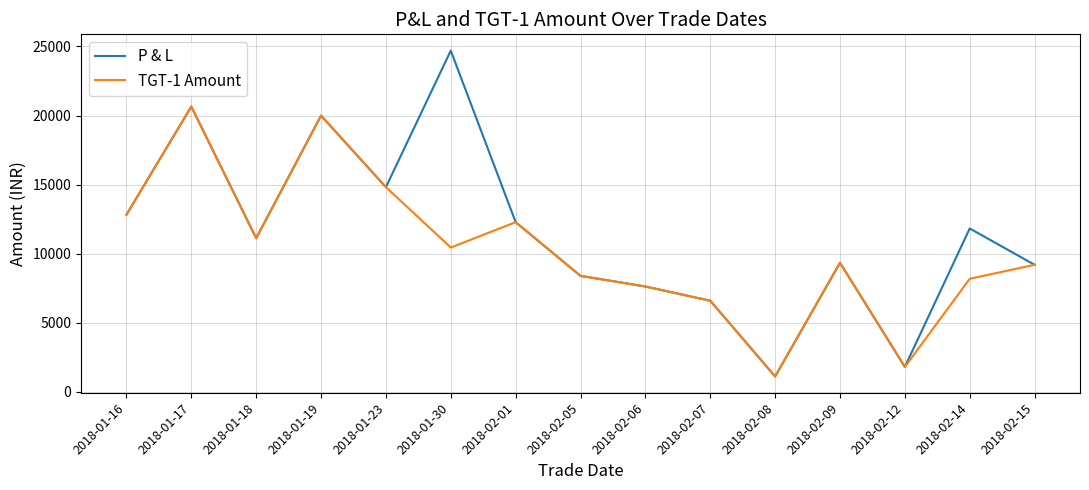

Where is P & L nearest to the value 12910?

2018-01-16